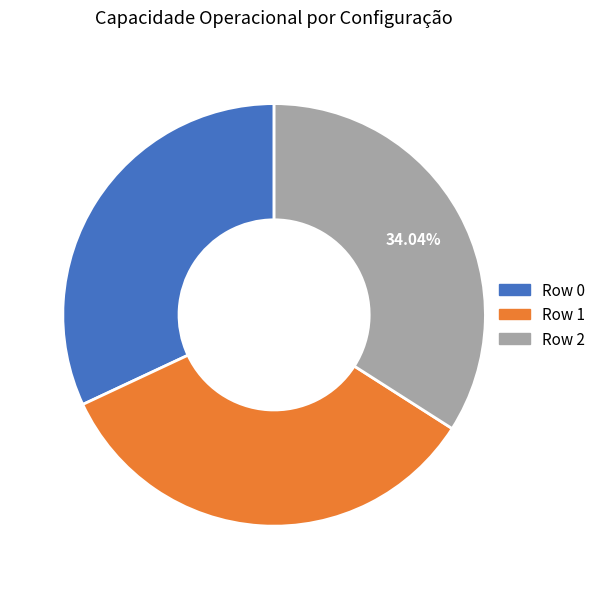

The Row 2 slice represents 45% of the pie. True or false?

False